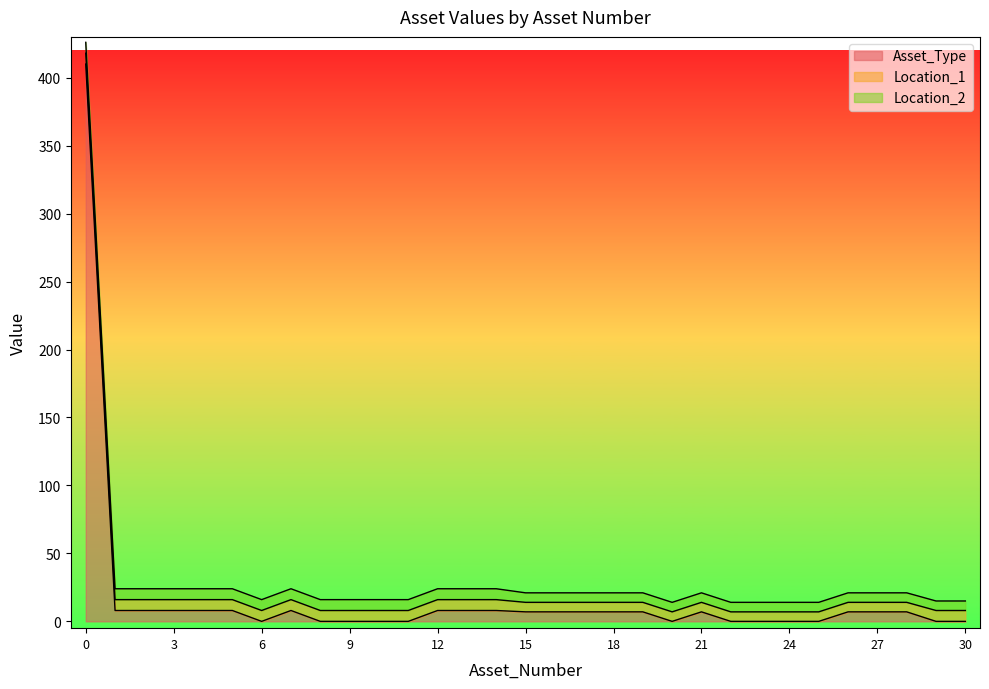

The Location_1 series shows 8 at 13. True or false?

True